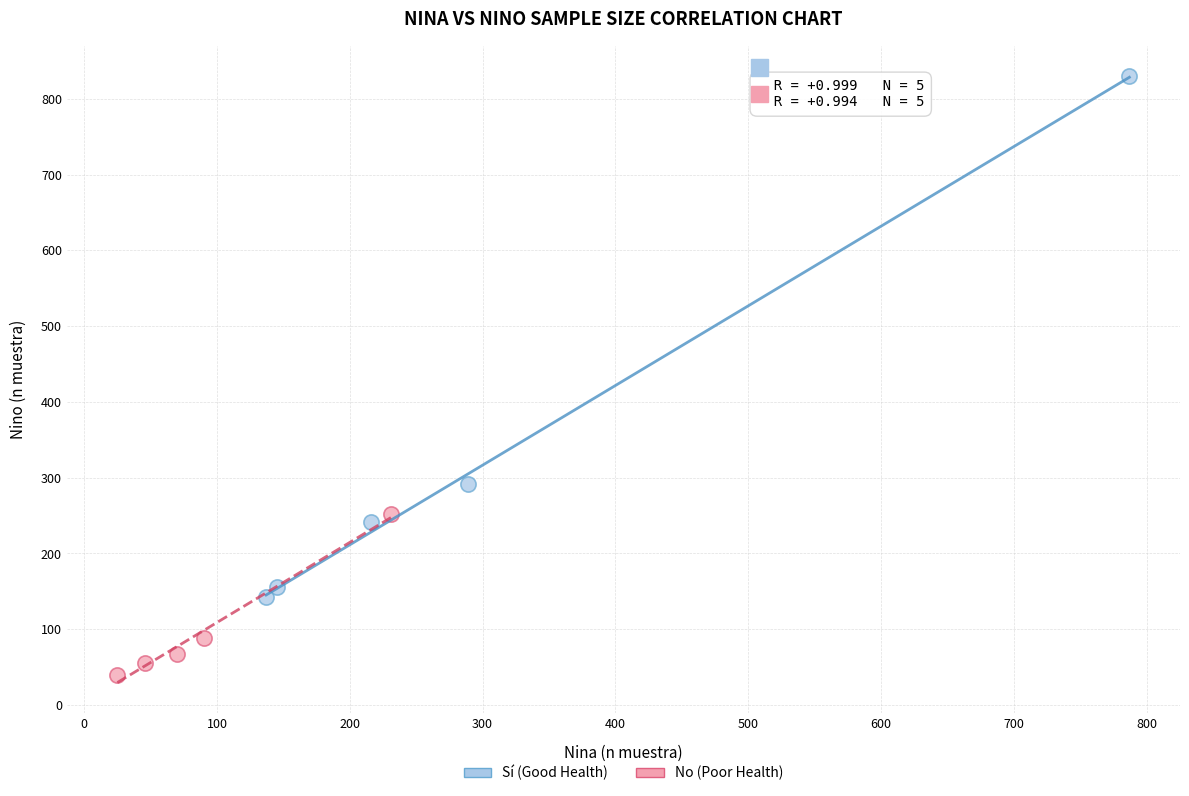

Which series reaches the minimum Y coordinate?

No (Poor Health)